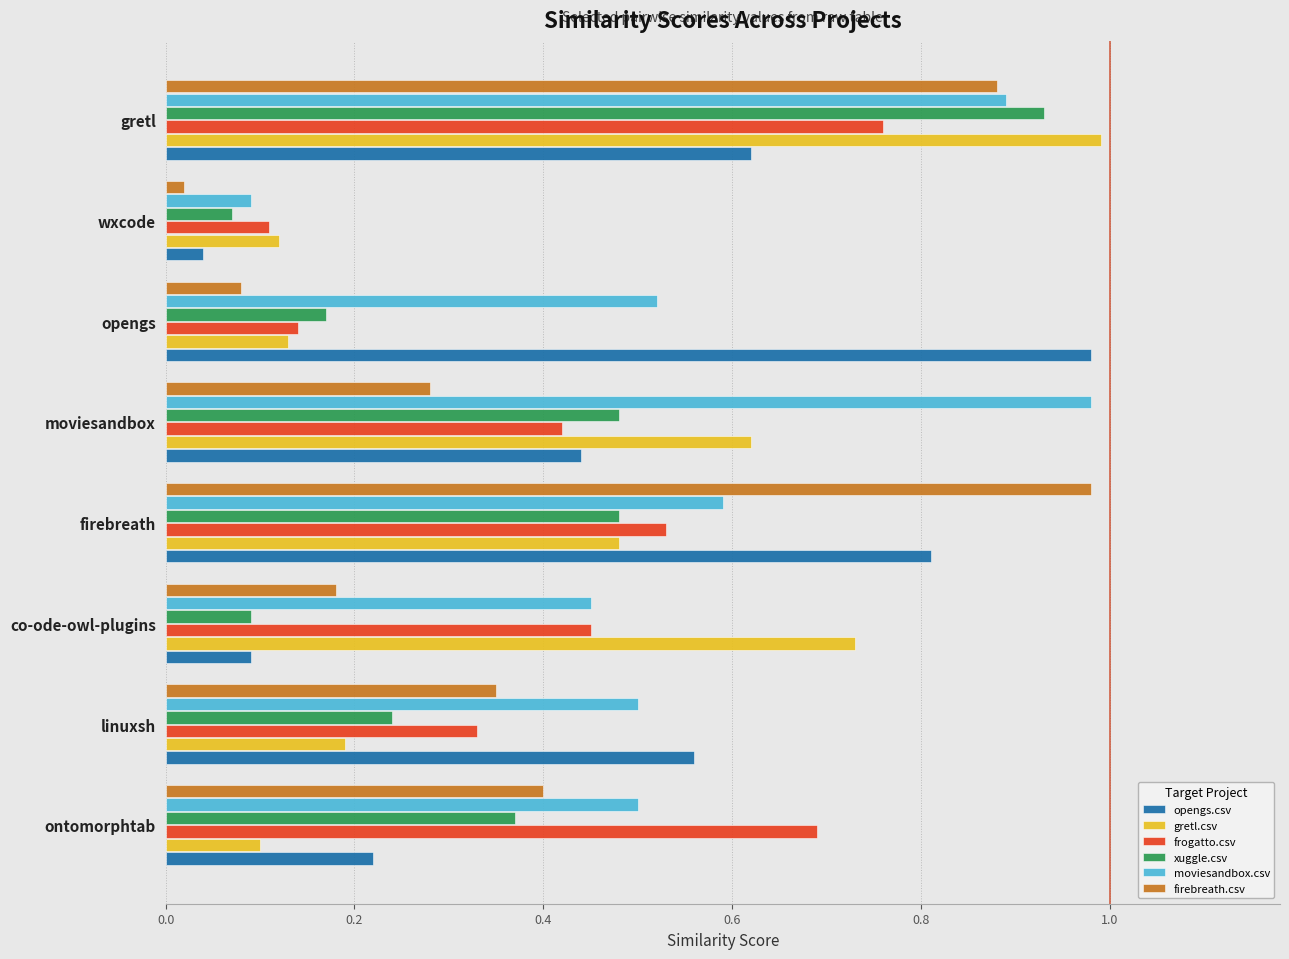

The value of firebreath.csv at linuxsh is 0.2. True or false?

False